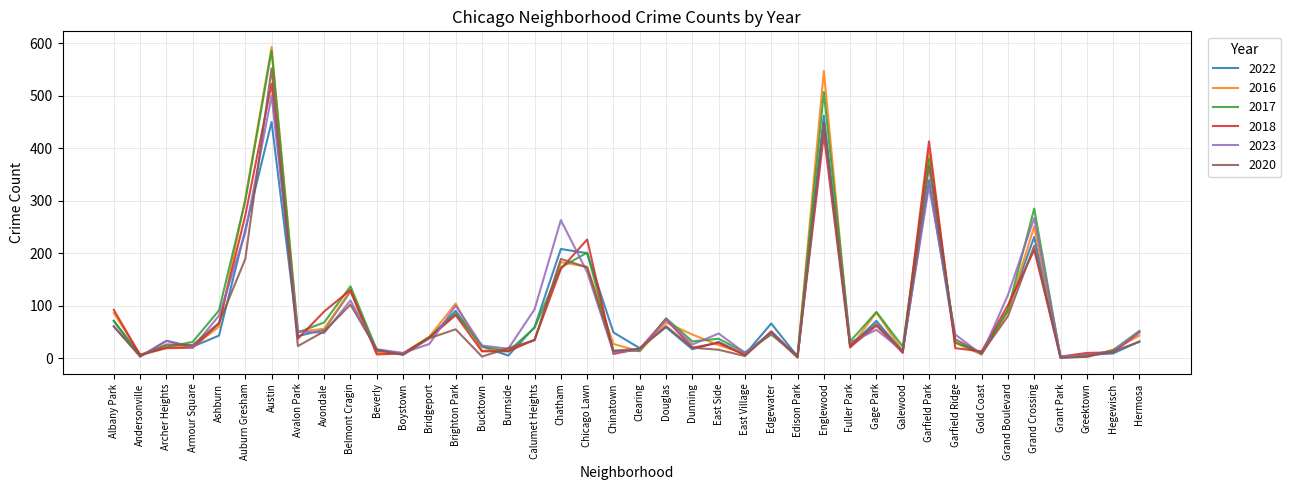

Which category has the highest value across all series?

Austin